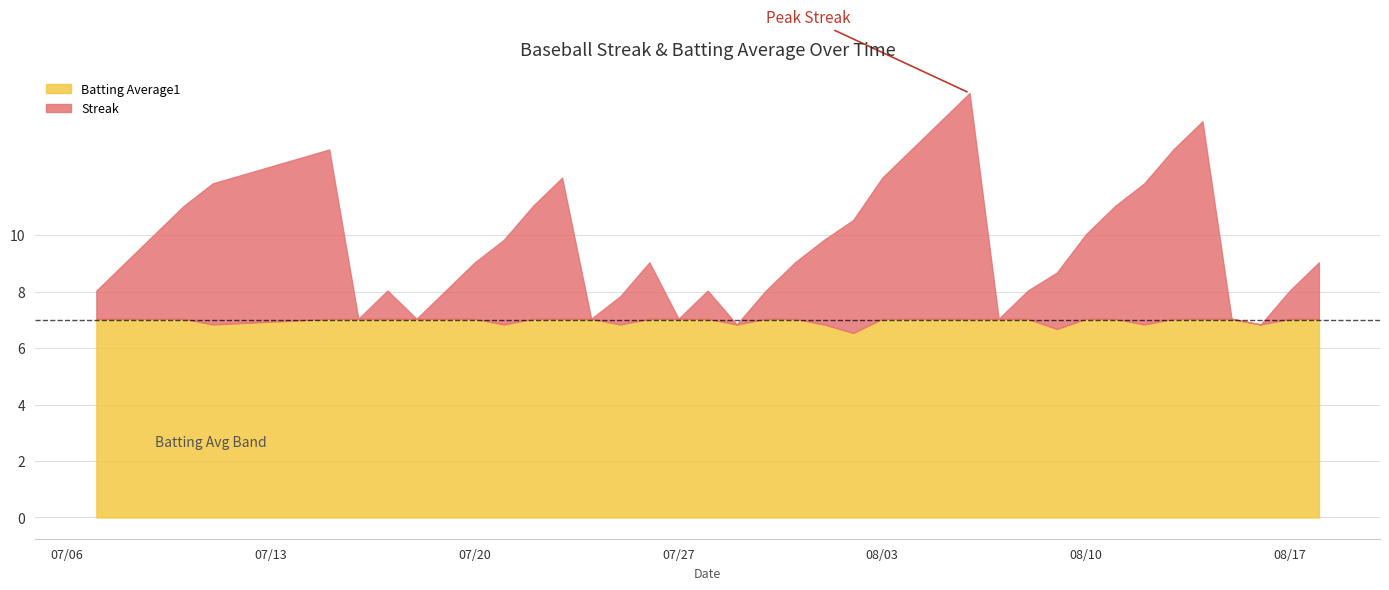

True or false: Batting Average1 has more than 2 points higher than both neighbors.

False